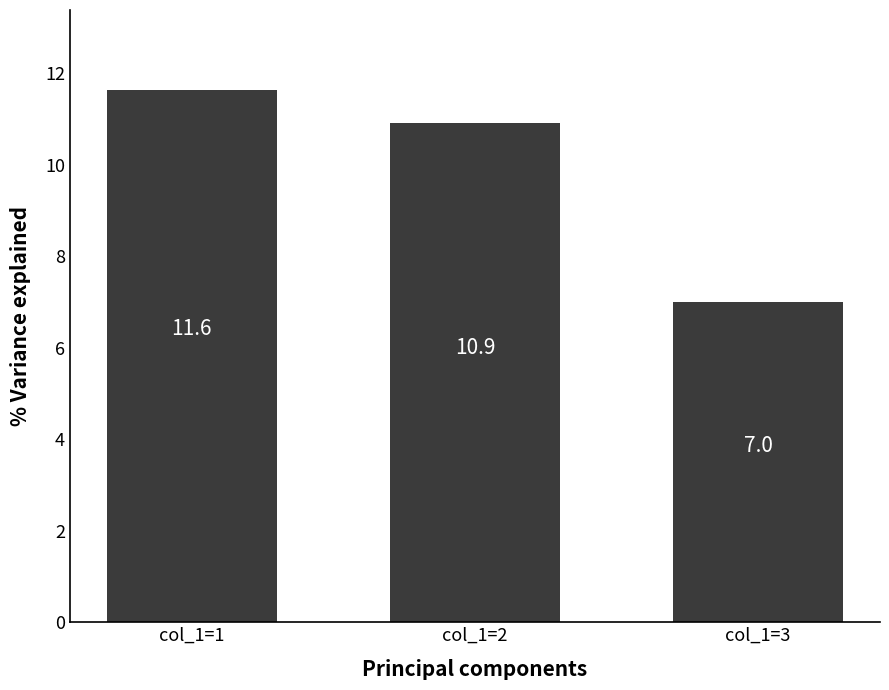

What is the smallest value displayed?

7.0